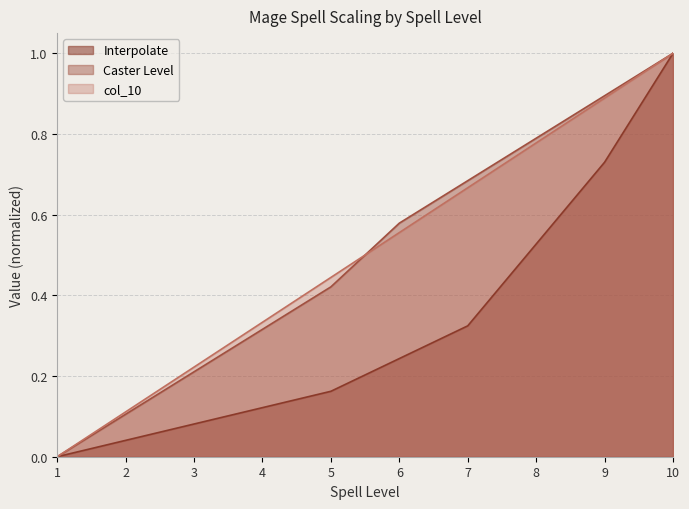

True or false: col_10 has more than 2 interior local peaks.

False